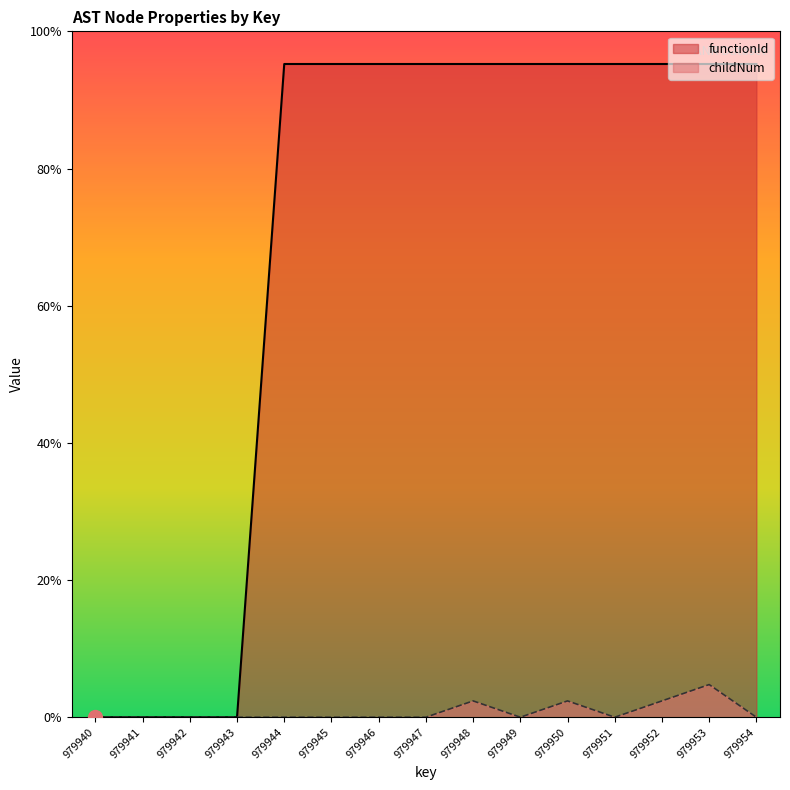

Between 979945 and 979949, which series saw the biggest shift?

functionId